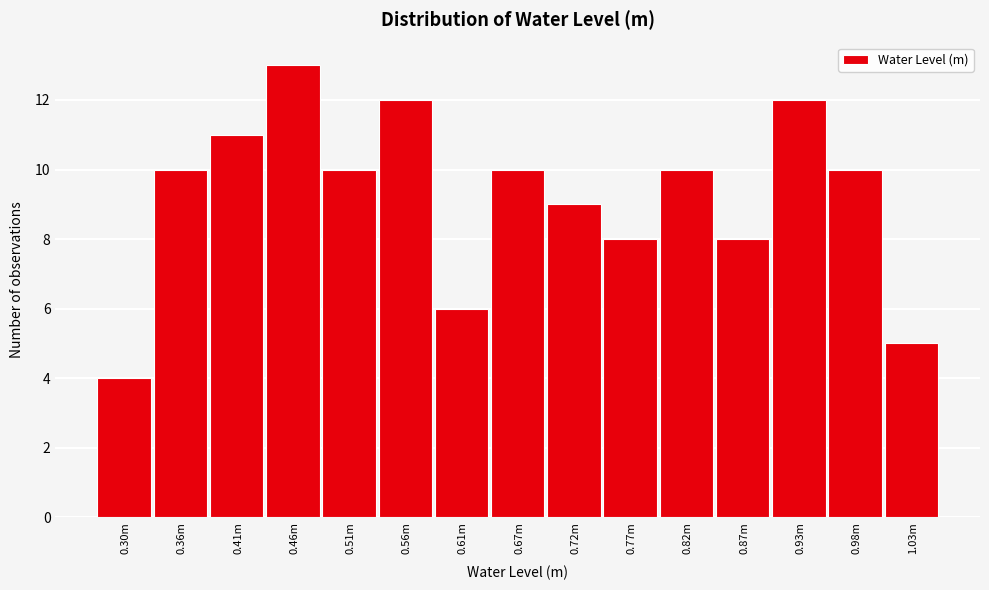

Reading left to right, extract all data points from this chart.

0.30m=4	0.36m=10	0.41m=11	0.46m=13	0.51m=10	0.56m=12	0.61m=6	0.67m=10	0.72m=9	0.77m=8	0.82m=10	0.87m=8	0.93m=12	0.98m=10	1.03m=5